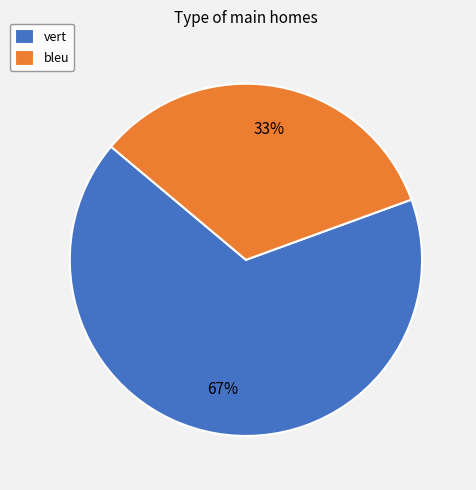

Do vert and bleu together represent more than half of the pie?

Yes